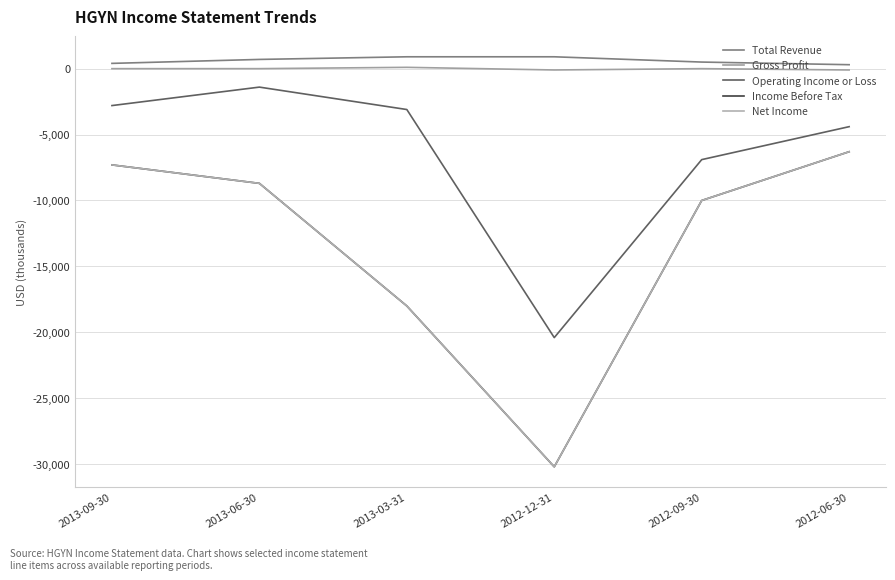

Does the chart display data point markers on the line(s)?

No